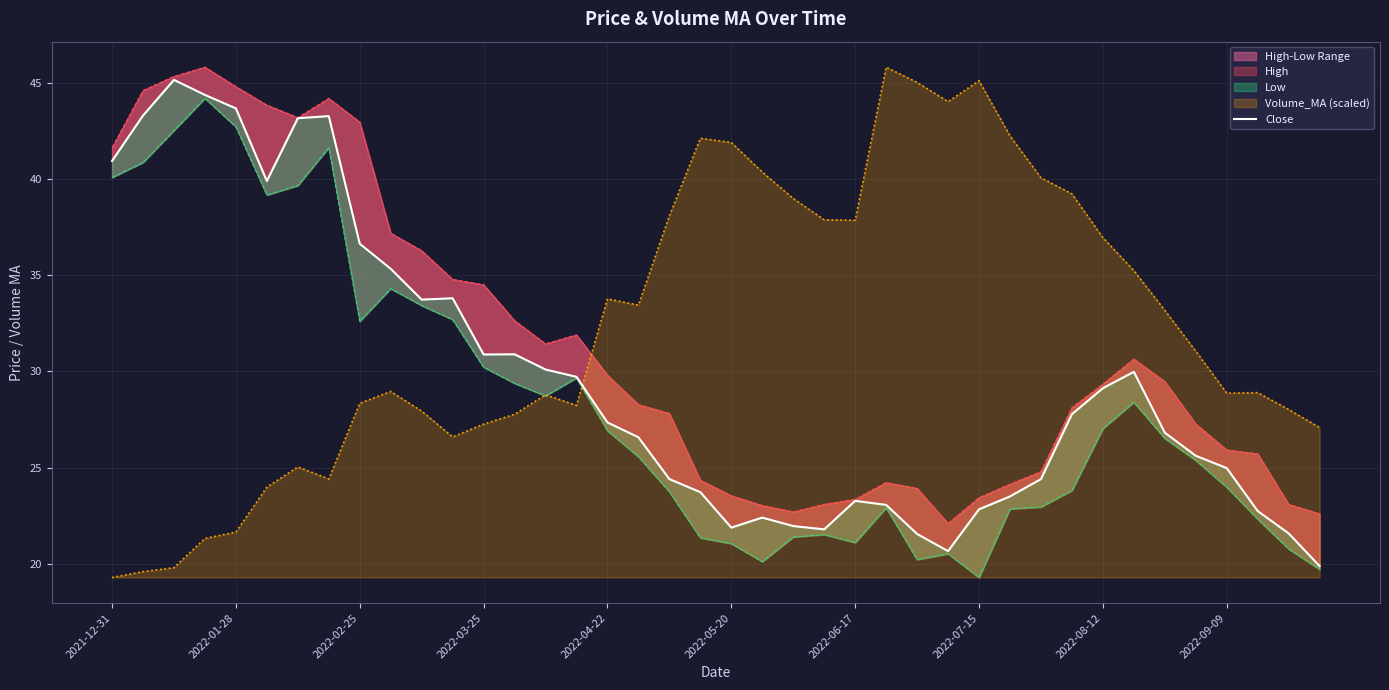

The chart shows a value of 5.3 at 37. True or false?

False